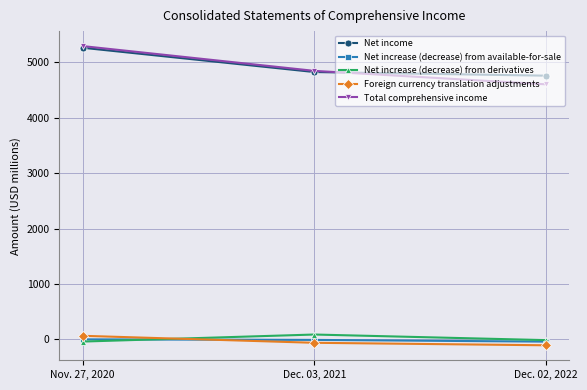

What is the value of the Foreign currency translation adjustments point at the 2nd from the left?

-60